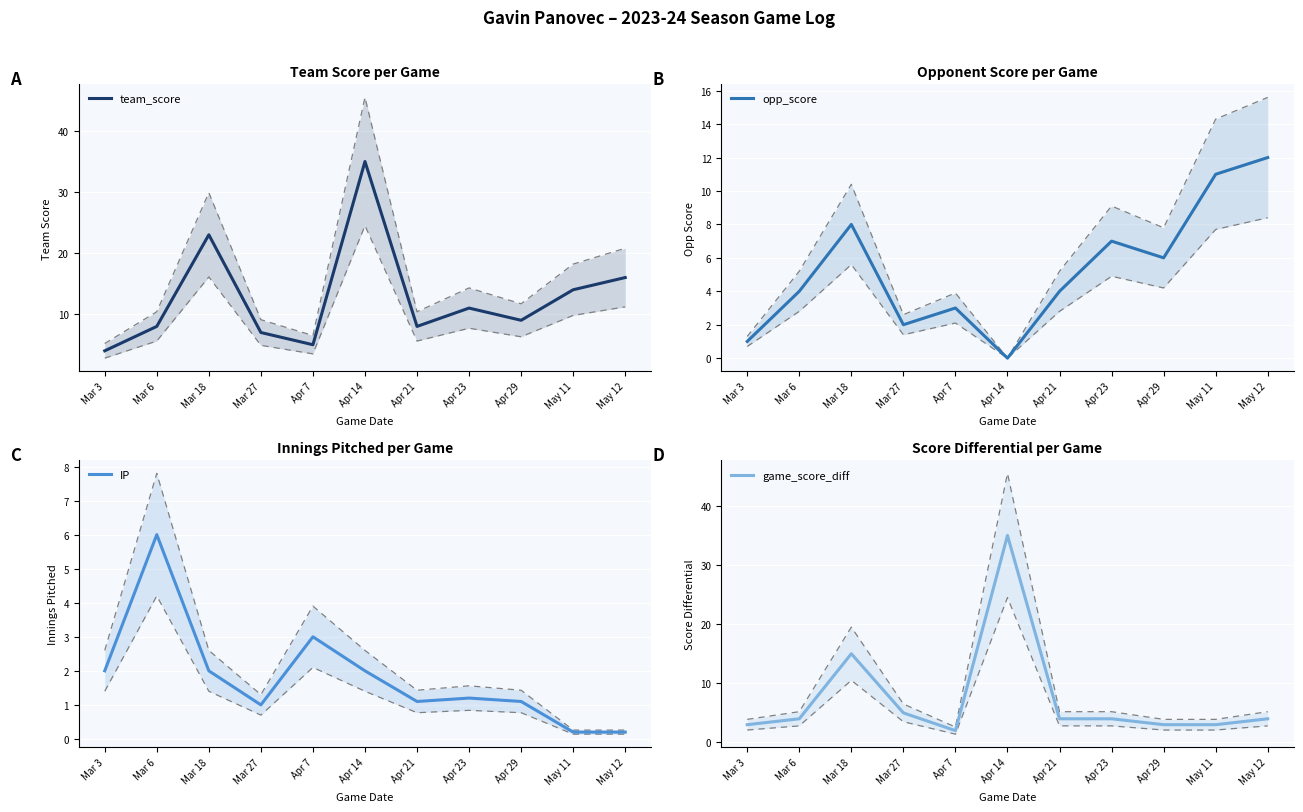

What is the difference between the second highest and second lowest values in the team_score series?

18